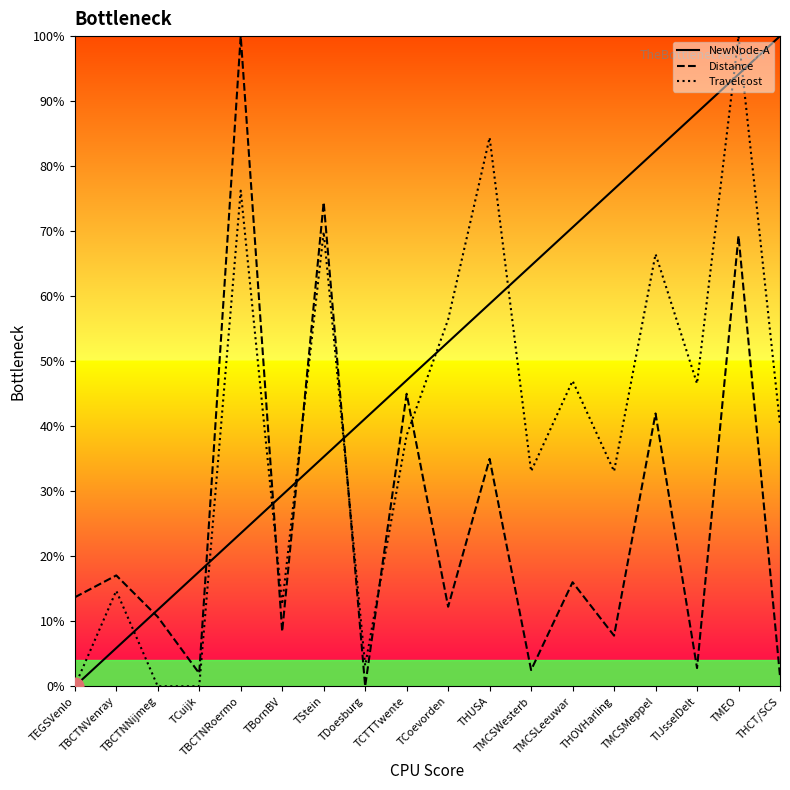

What is the total value across all series at THOVHarling?

117.3